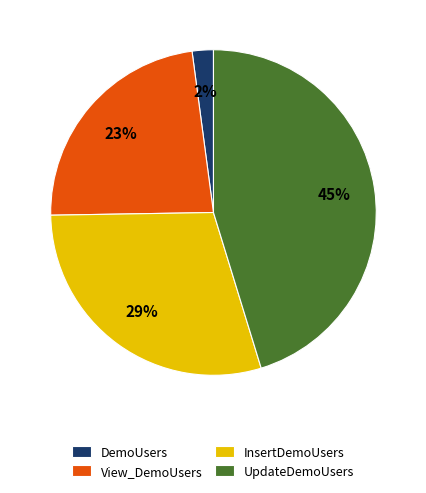

Which has a higher value, UpdateDemoUsers or DemoUsers?

UpdateDemoUsers